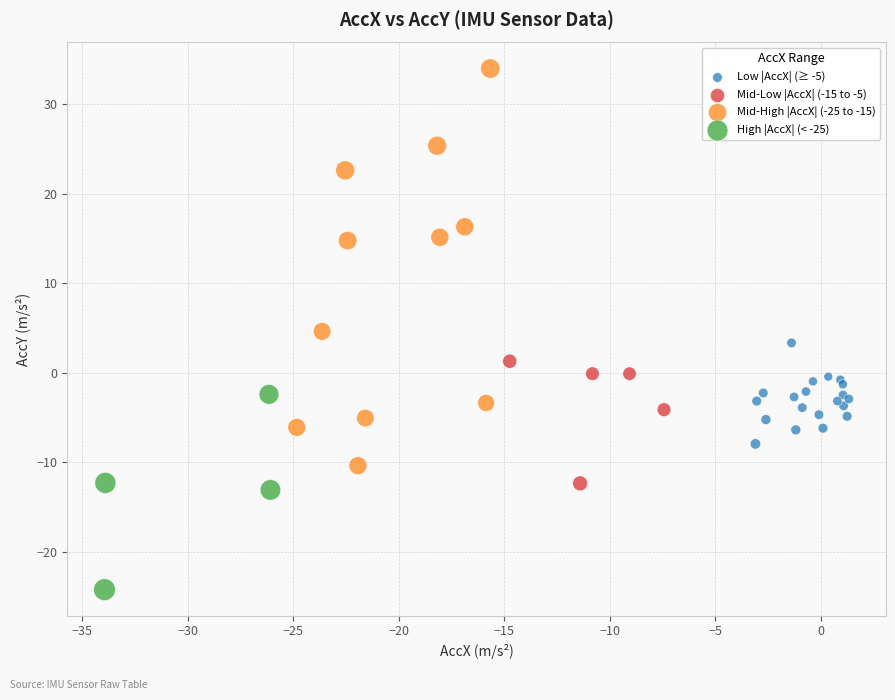

Which series contains the highest Y value?

Mid-High |AccX| (-25 to -15)